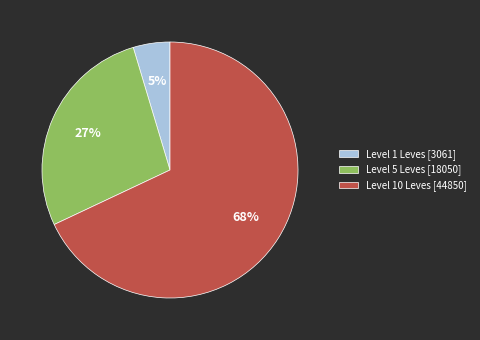

What is the ratio of the value at Level 5 Leves [18050] to the value at Level 10 Leves [44850]?

0.4